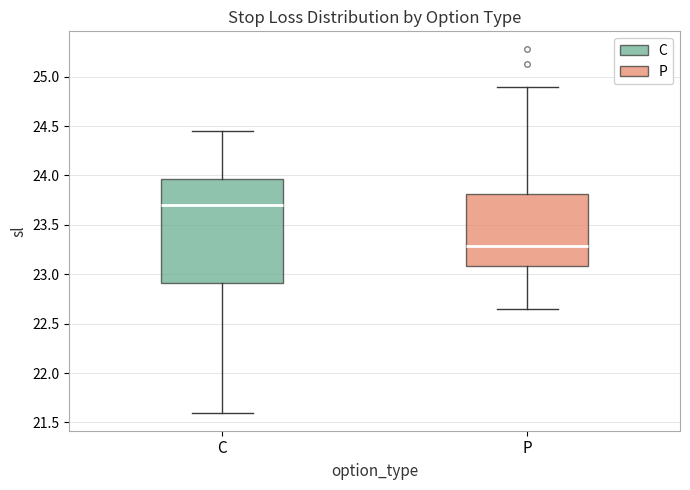

Reading left to right, read every box against the y-axis: the position of its median line, the range the box covers, and the ends of its whiskers. The values are not printed on the chart, so give them approximately, as read against the axis.

C: median 23.70, box 22.90 to 23.95, whiskers 21.60 to 24.45
P: median 23.30, box 23.10 to 23.80, whiskers 22.65 to 24.90